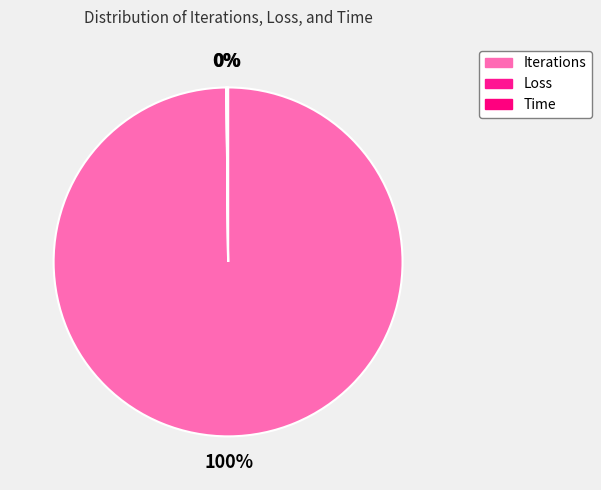

Rank the categories by value from highest to lowest.

Iterations, Time, Loss